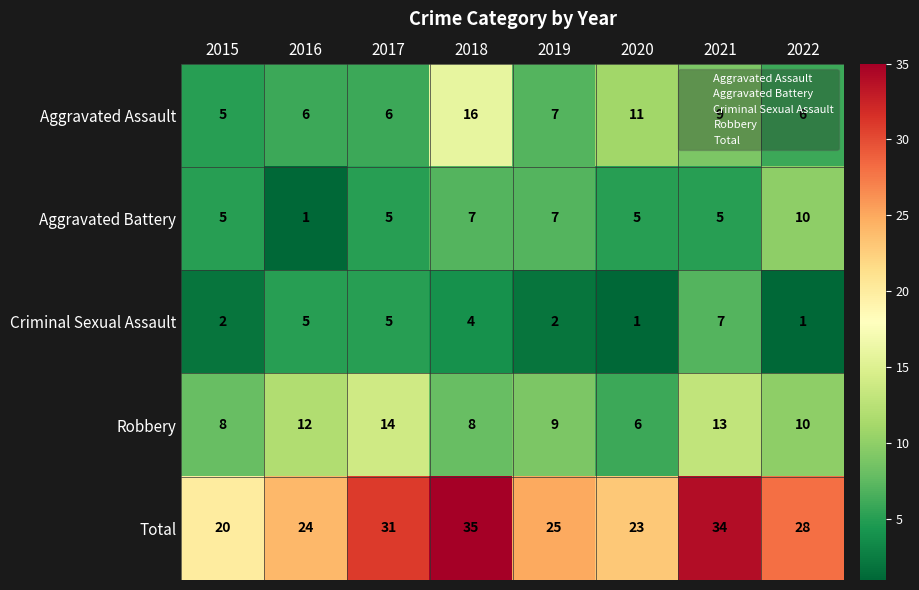

Which category has the lowest value in the Total series?

2015